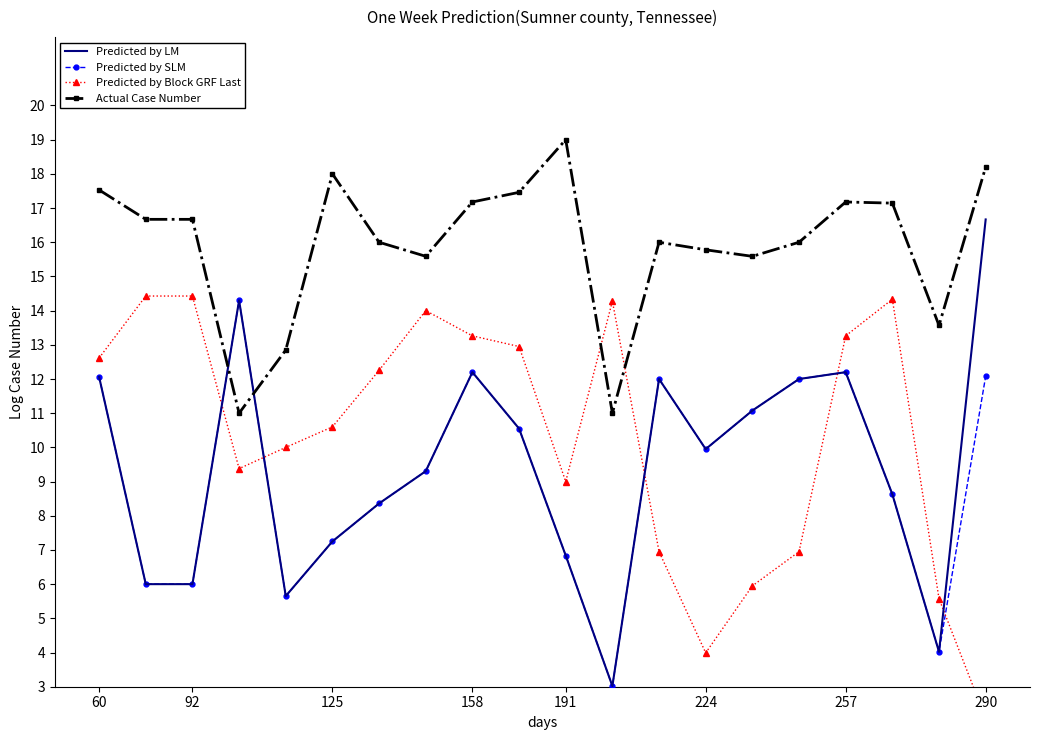

What is the average value of the Predicted by LM series?

9.4